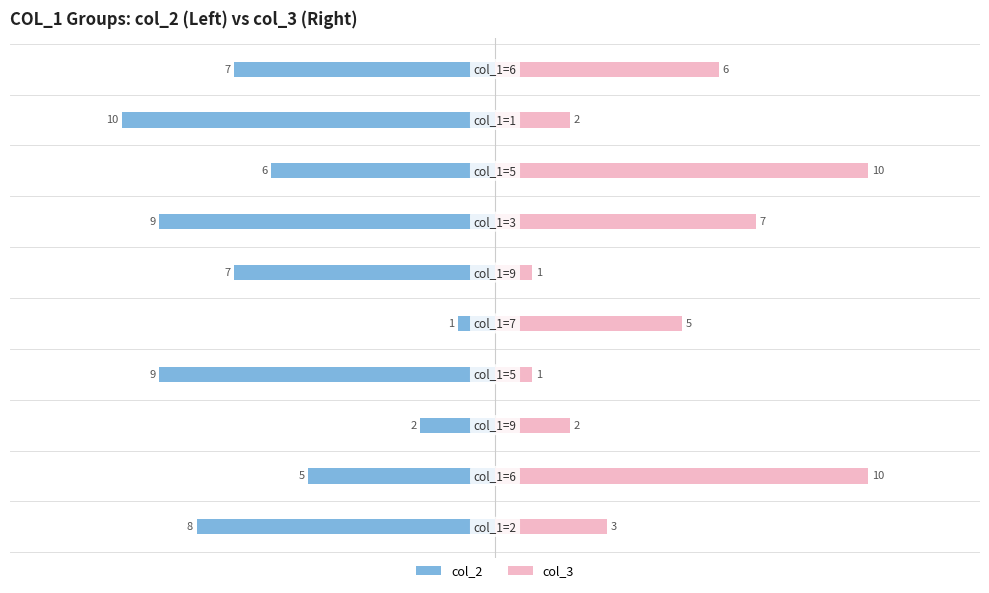

What is the value of the col_3 bar at the 2nd from the left?

10